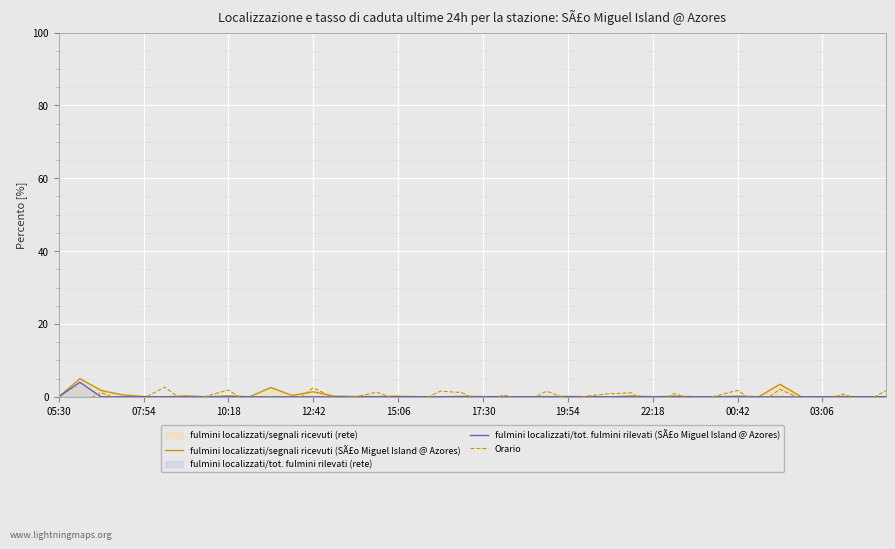

Which series ends up on top after the final intersection of fulmini localizzati/tot. fulmini rilevati (SÃ£o Miguel Island @ Azores) and Orario?

Orario